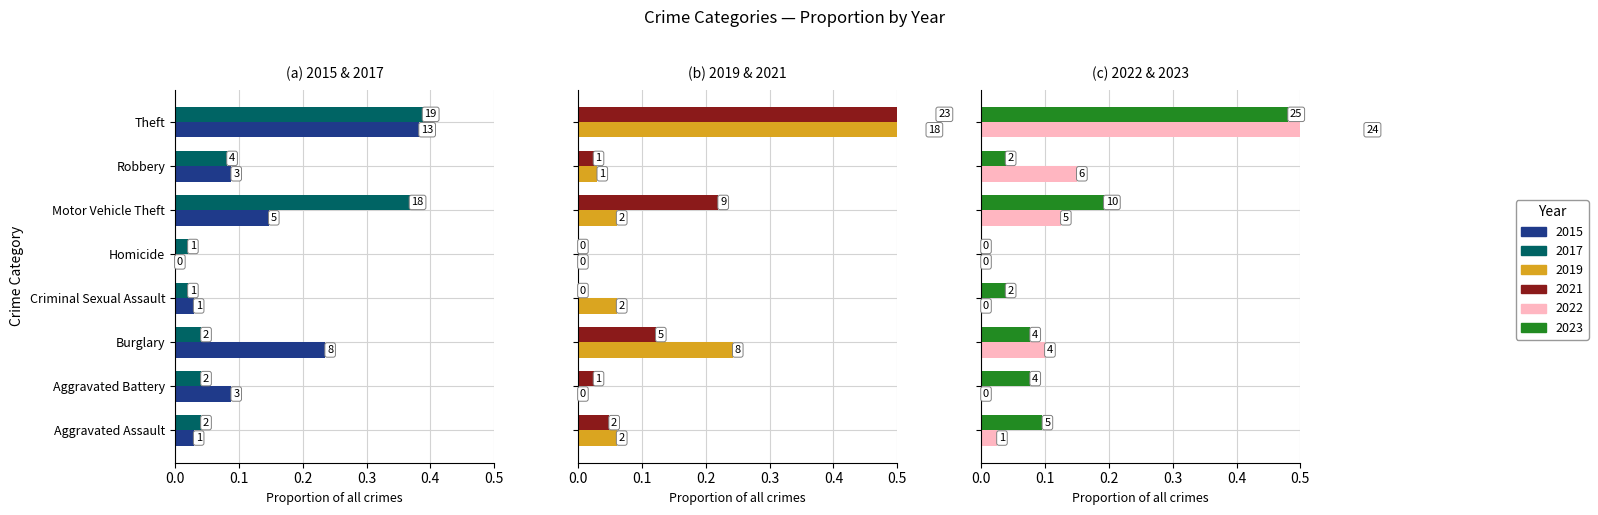

At which category is the sum across all series the highest?

Theft